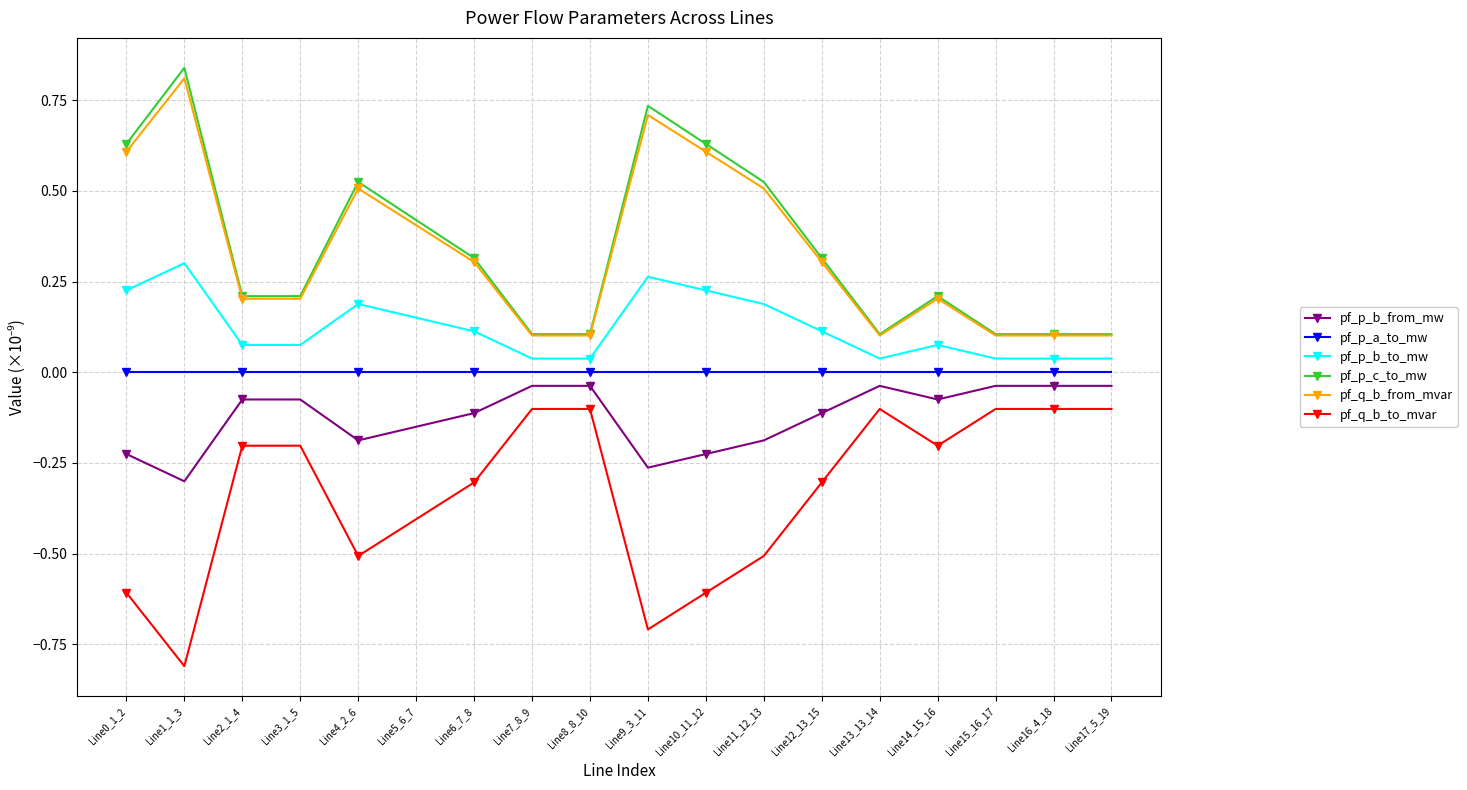

What is the label of the 15th point from the right?

Line3_1_5